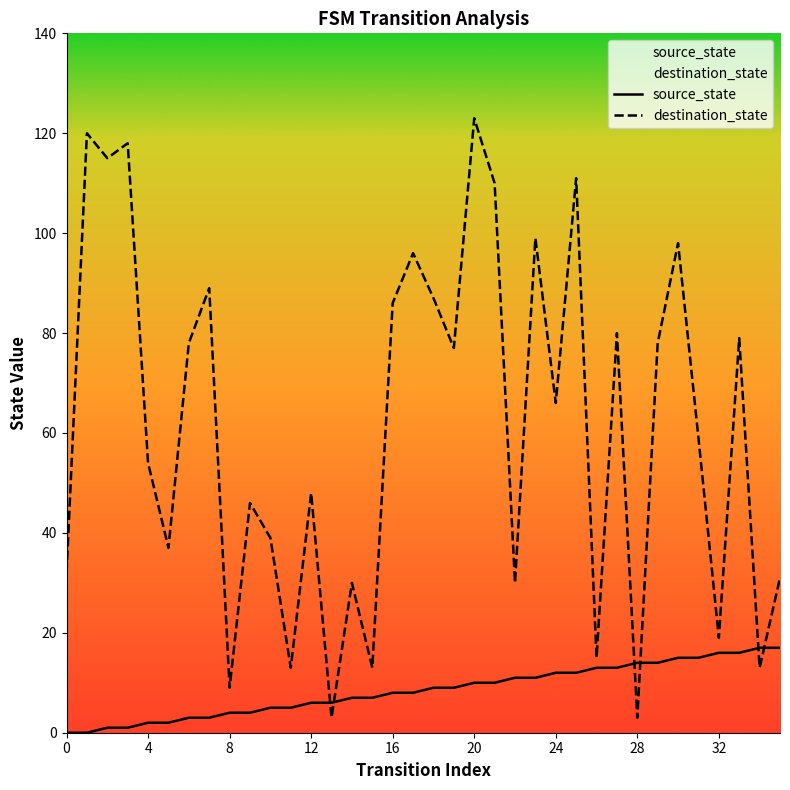

The source_state series shows 1 at 12. True or false?

False